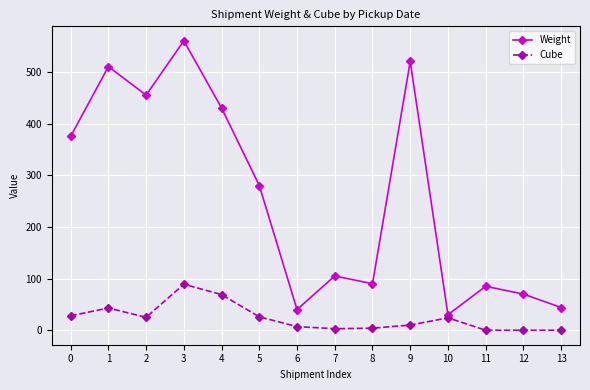

True or false: Weight has a value of 160 at 8.

False